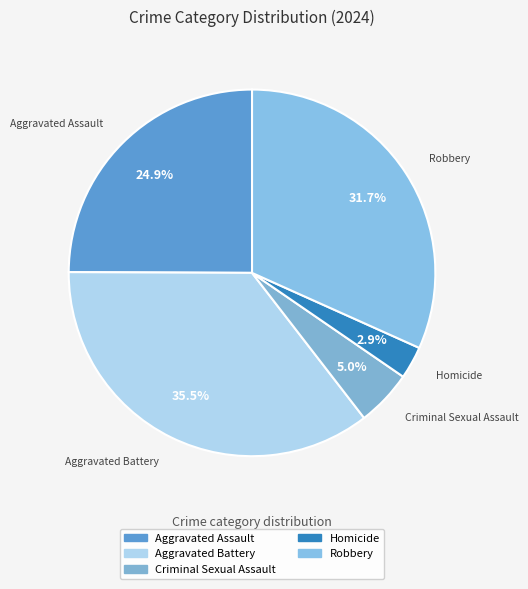

Count the number of slices in the pie.

5